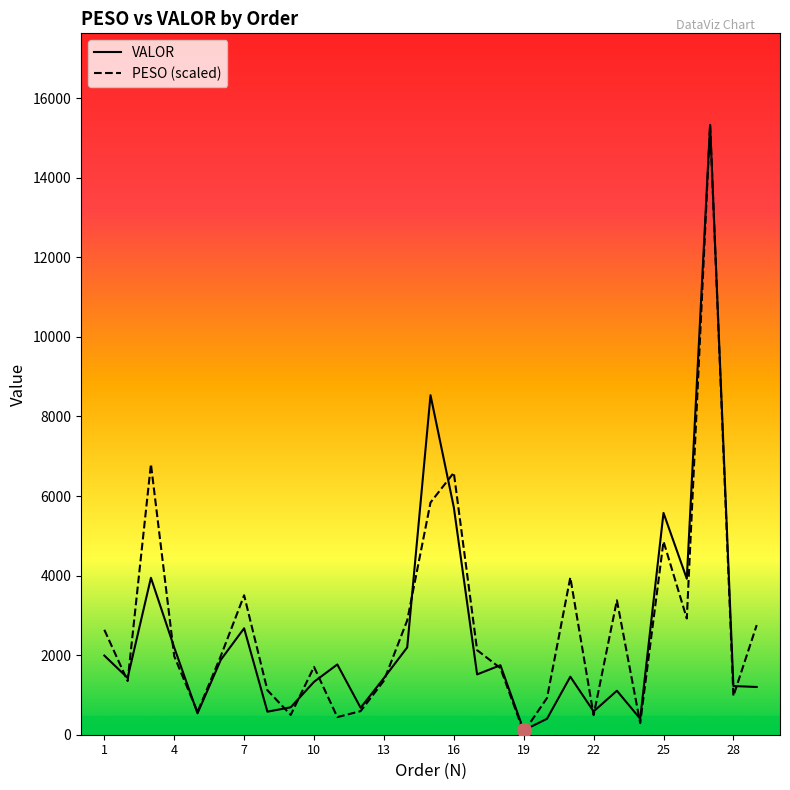

Count the number of data series in this chart.

2